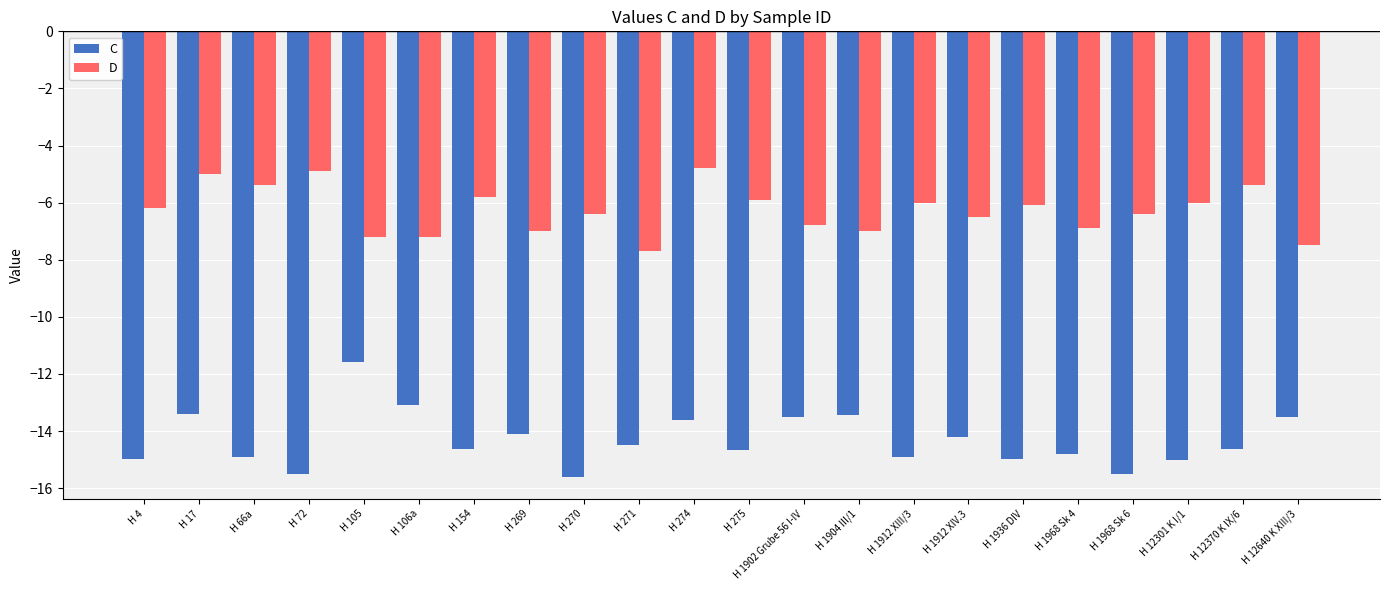

Which series has the widest spread of values?

C